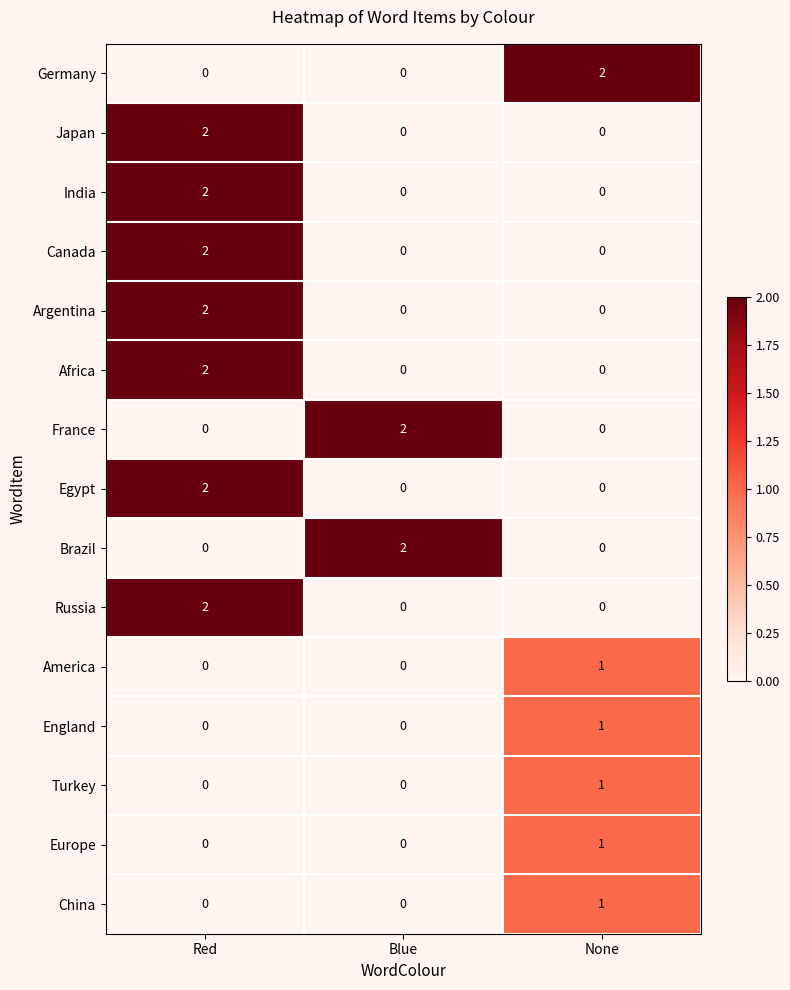

Is the value of England at Red greater than the value of France at Blue?

No